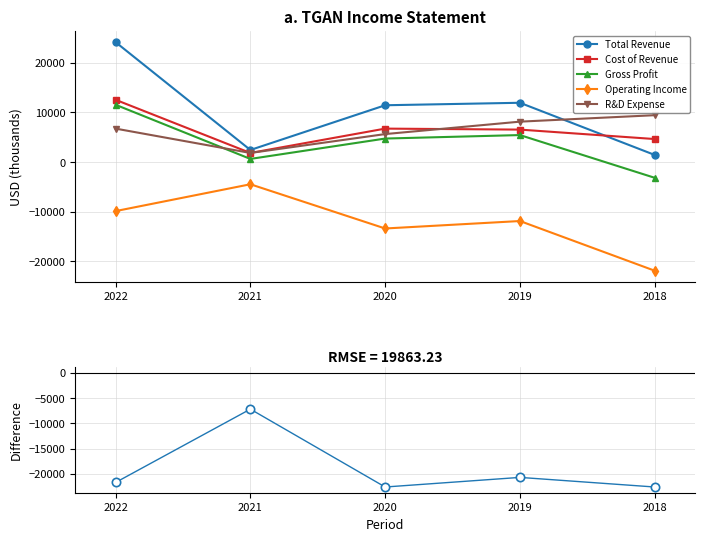

What is the difference between the Total Revenue values at 2022 and 2021?

21700